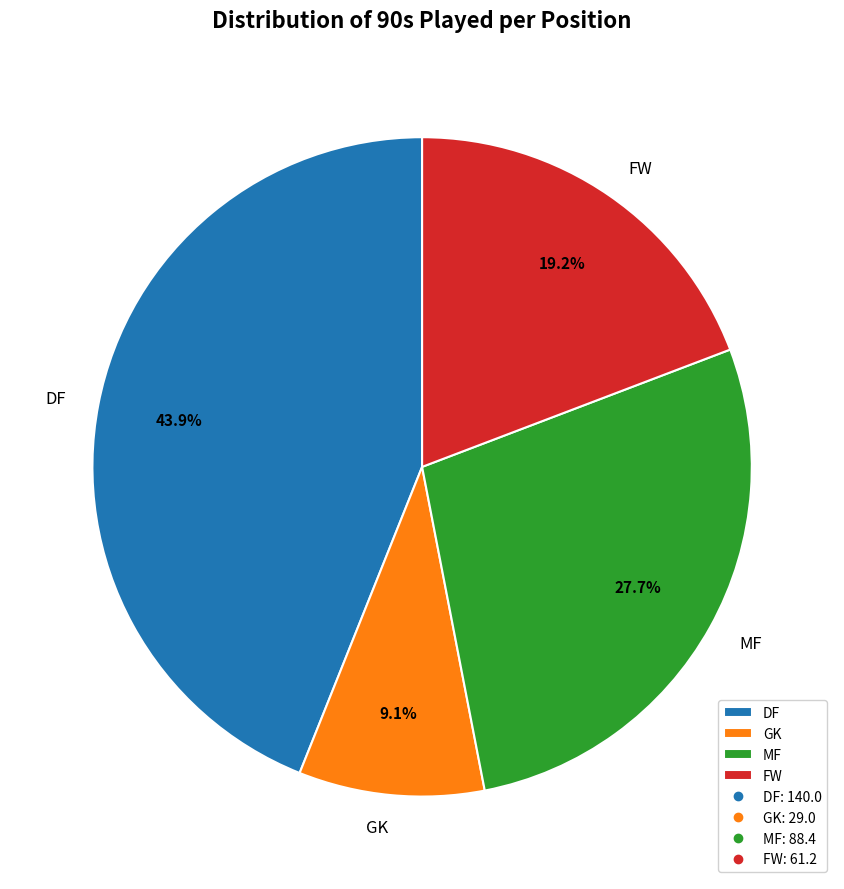

What percentage is NOT represented by MF?

72.3%